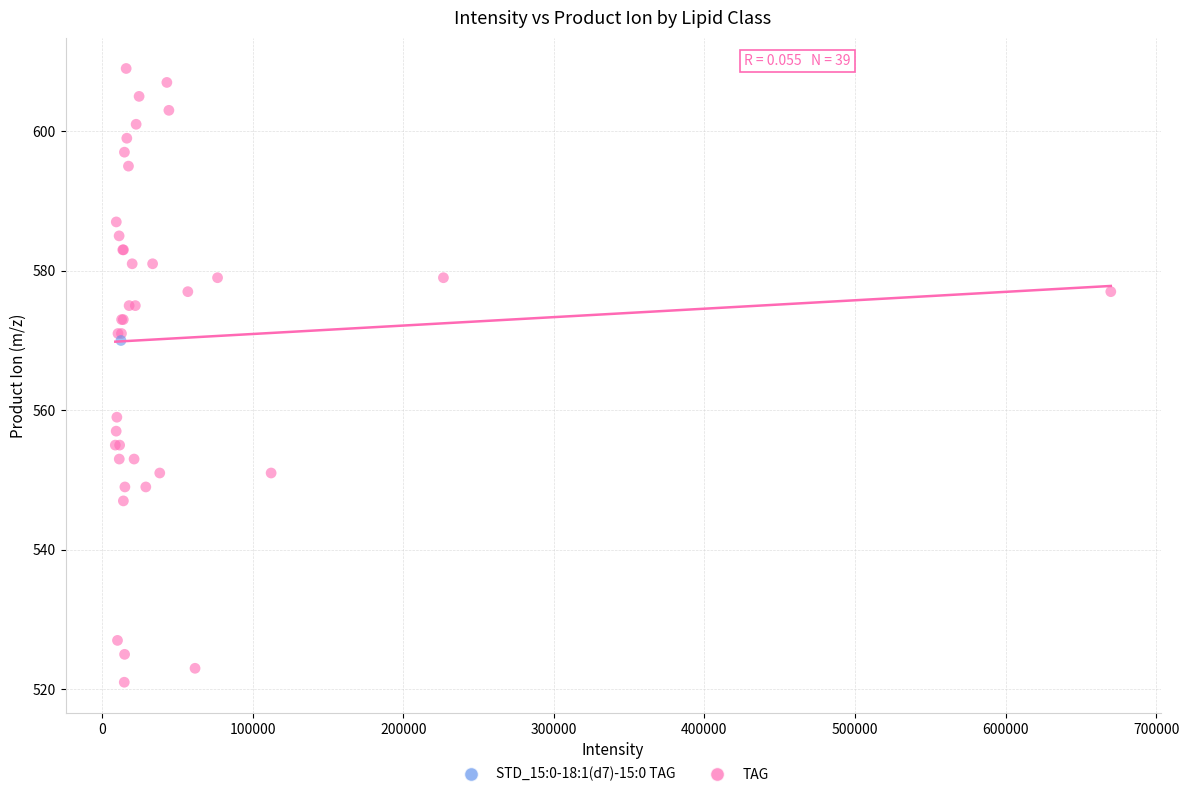

What are all the series names shown in the legend?

STD_15:0-18:1(d7)-15:0 TAG, TAG